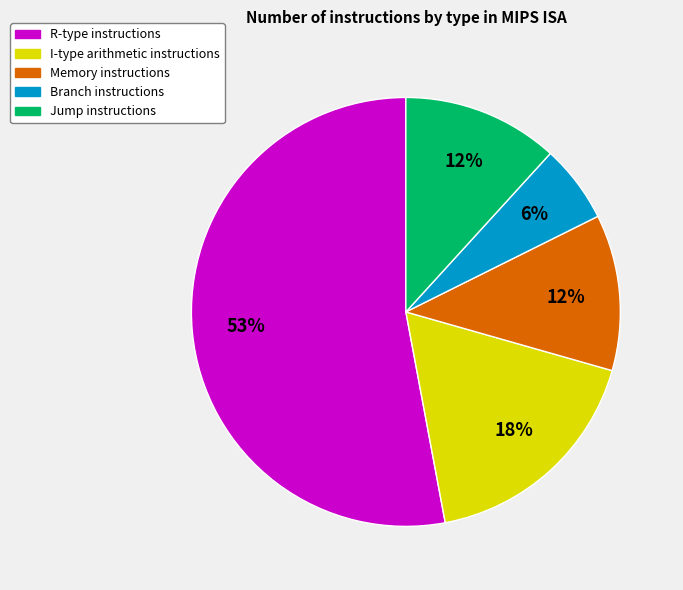

Does any single category account for the majority?

Yes